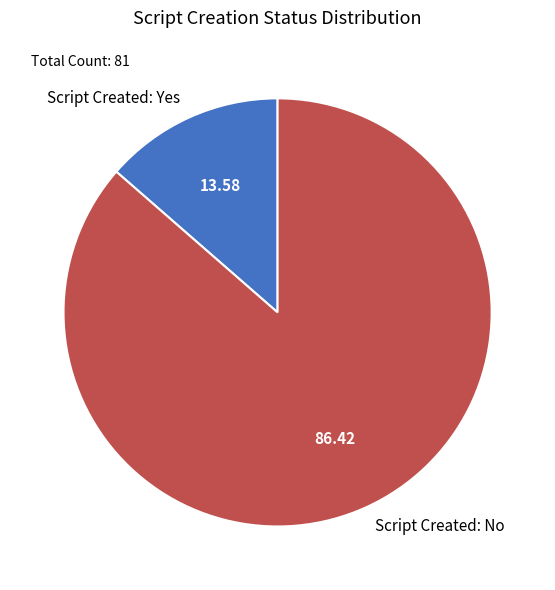

How many slices are in this pie chart?

2